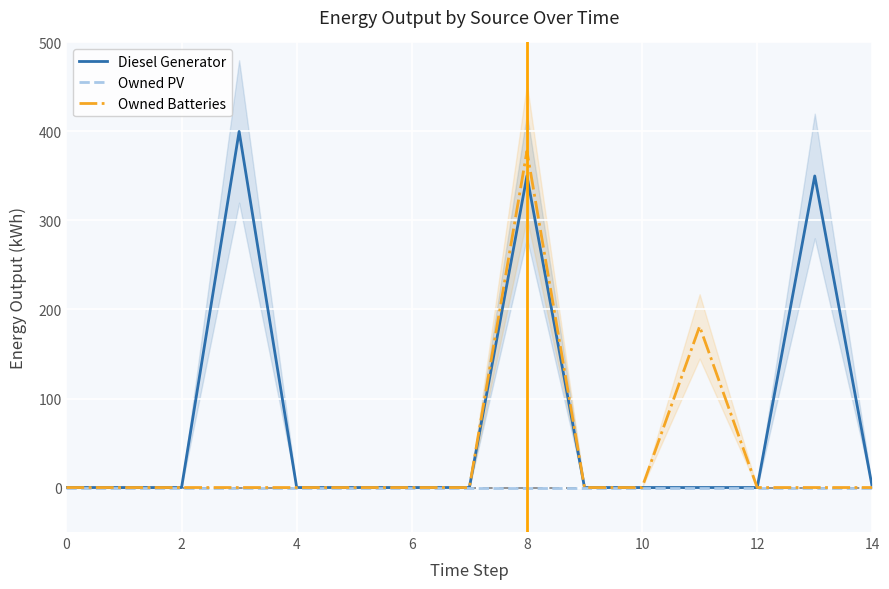

The value of Owned Batteries at 12 is 0. True or false?

True